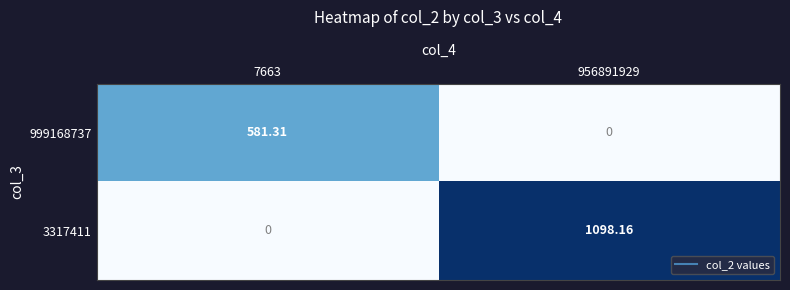

At which category is the sum across all series the highest?

956891929